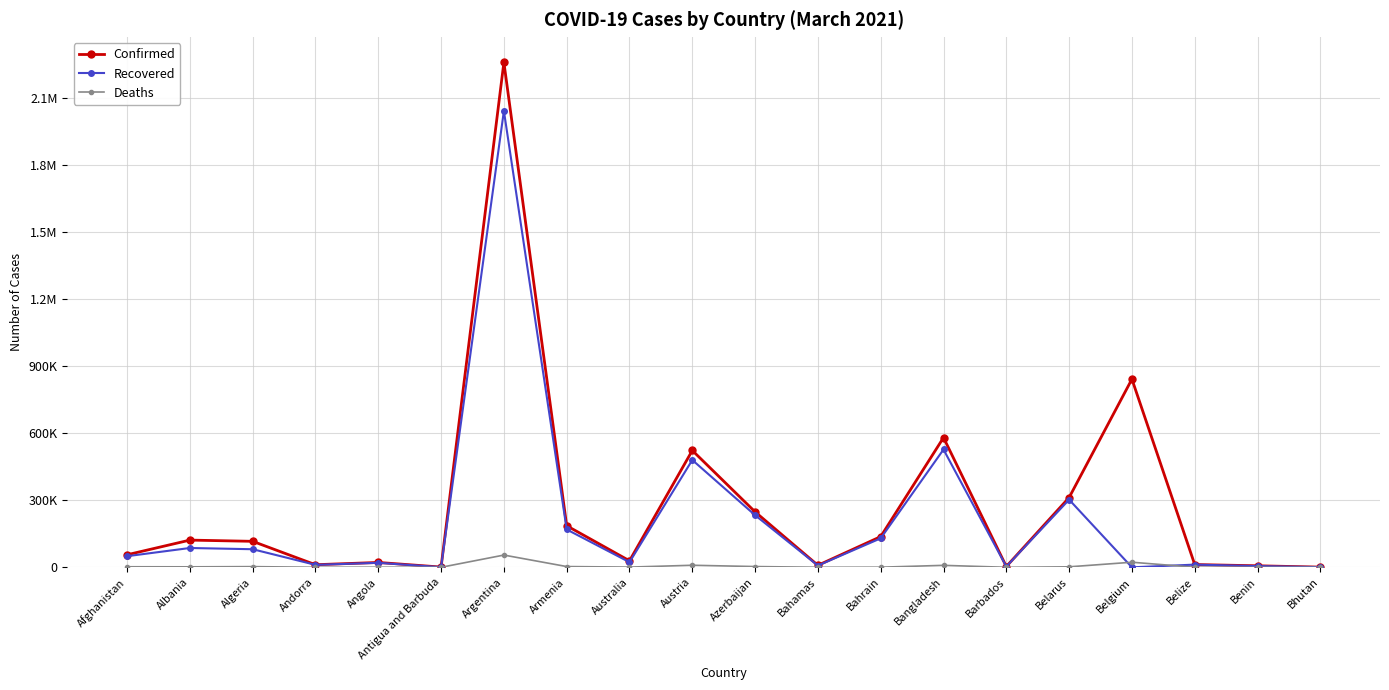

What are all the series names shown in the legend?

Confirmed, Recovered, Deaths